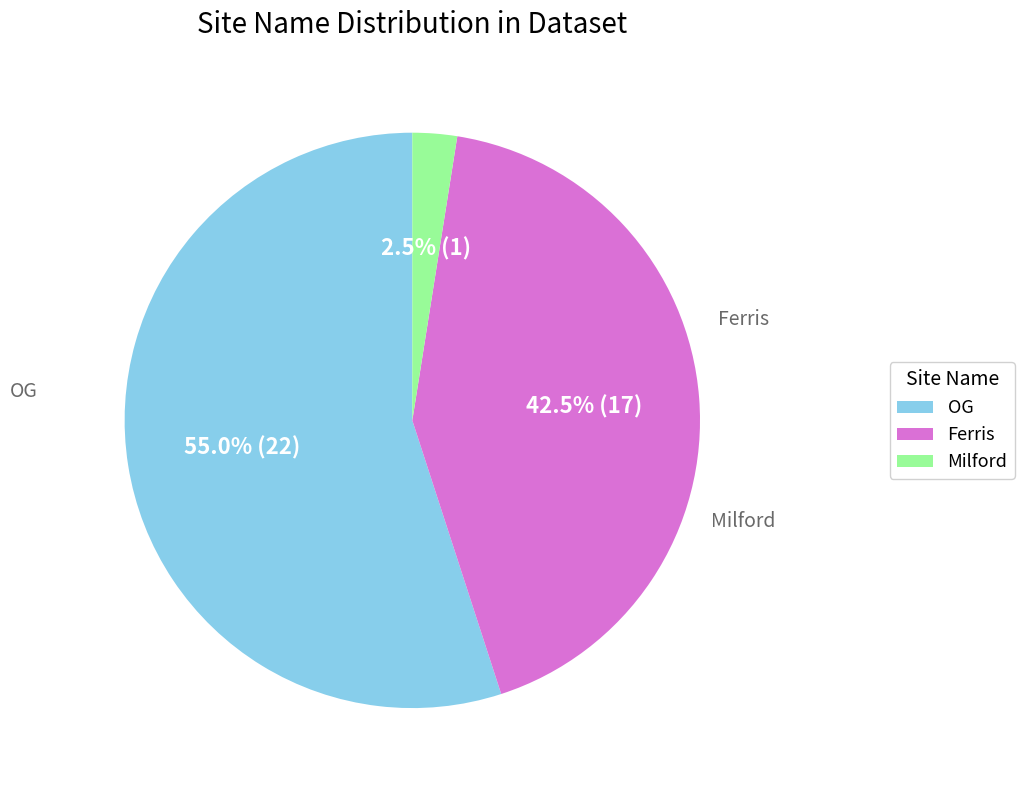

Count the number of slices in the pie.

3